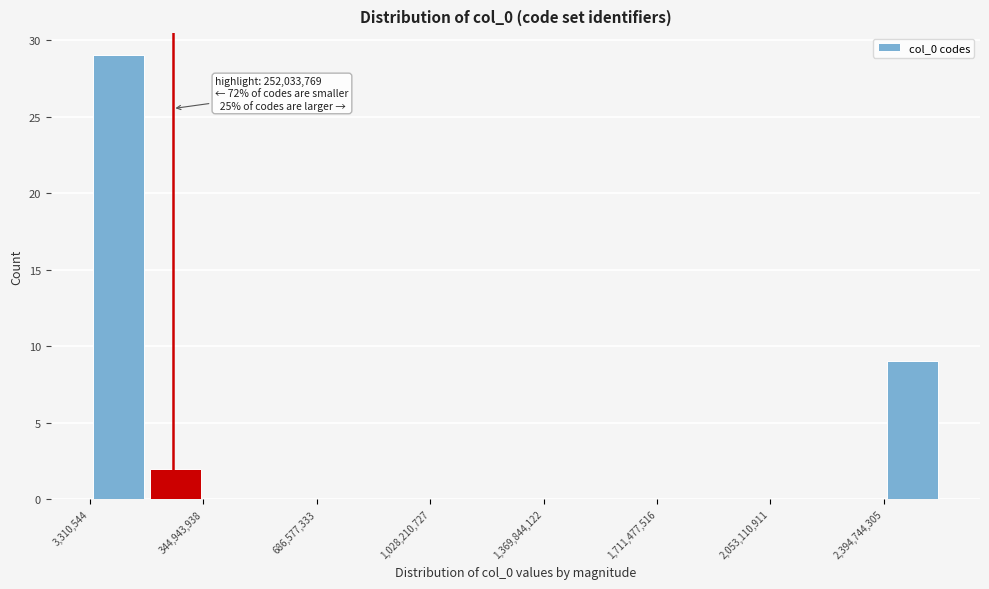

Around what value on the x-axis is the tallest bar? Give the approximate position of its centre, as read against the axis.

100000000